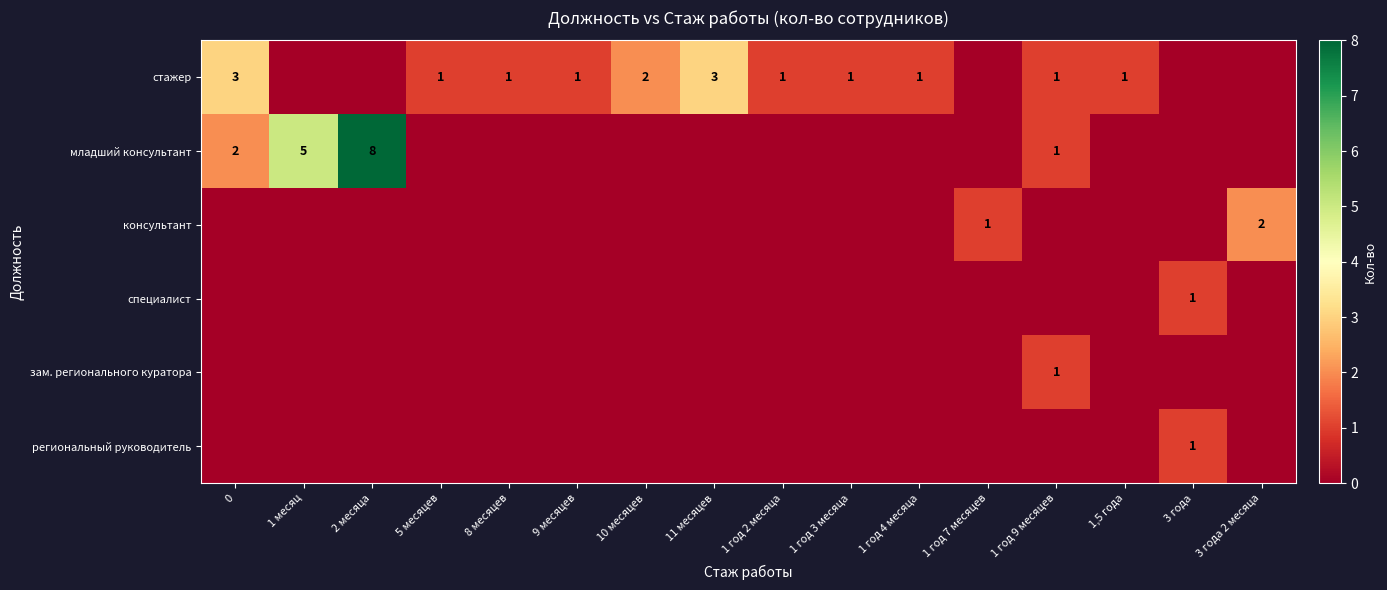

True or false: младший консультант has a value of 2 at 1 год 9 месяцев.

False